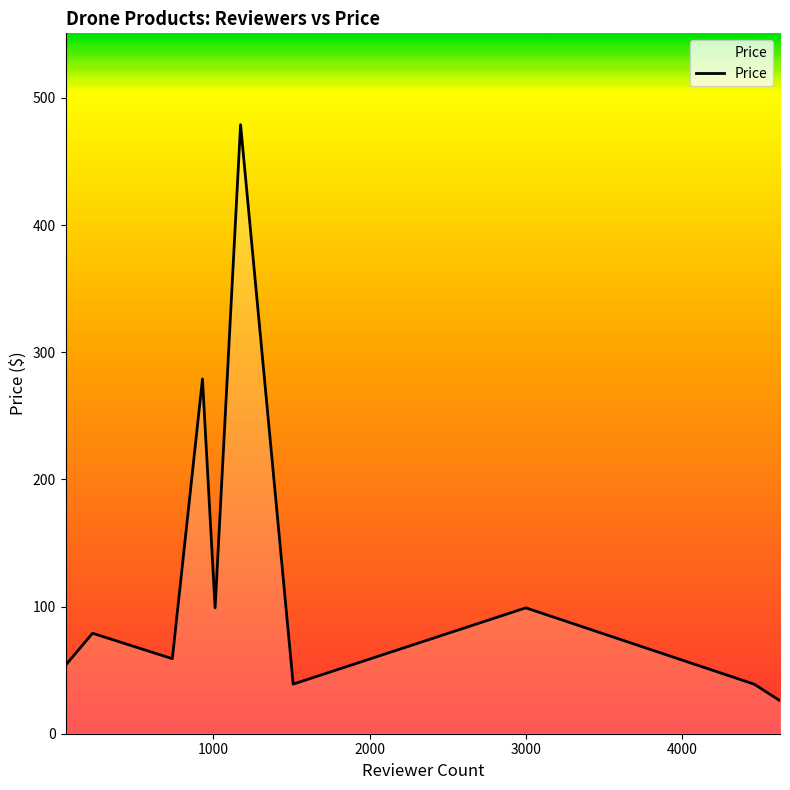

What is the smallest value displayed?

26